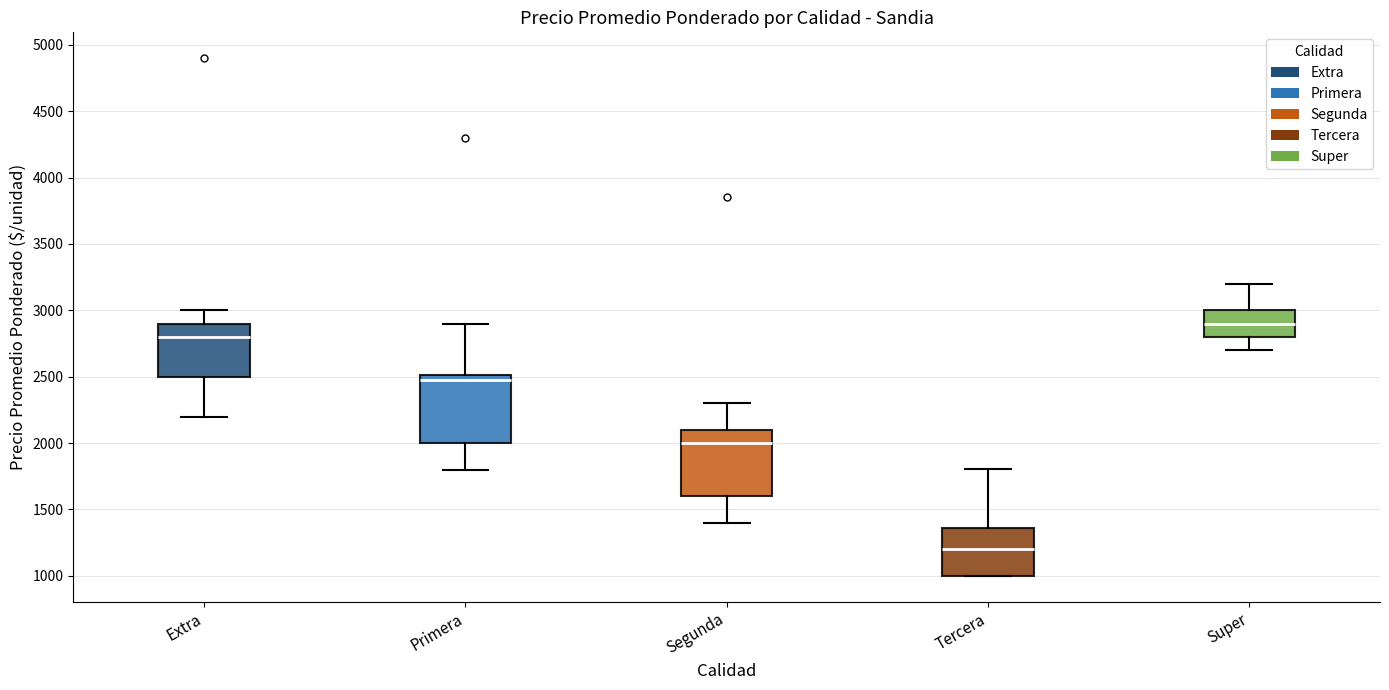

Reading left to right, transcribe this box plot: for each box, give where its median line is, the range the box spans, and where its two whiskers end, as read against the y-axis. The values are not printed on the chart, so give them approximately, as read against the axis.

Extra: median 2800, box 2500 to 2900, whiskers 2200 to 3000
Primera: median 2500 (just below the box's upper edge), box 2000 to 2500, whiskers 1800 to 2900
Segunda: median 2000, box 1600 to 2100, whiskers 1400 to 2300
Tercera: median 1200, box 1000 to 1350, whiskers 1000 to 1800
Super: median 2900, box 2800 to 3000, whiskers 2700 to 3200